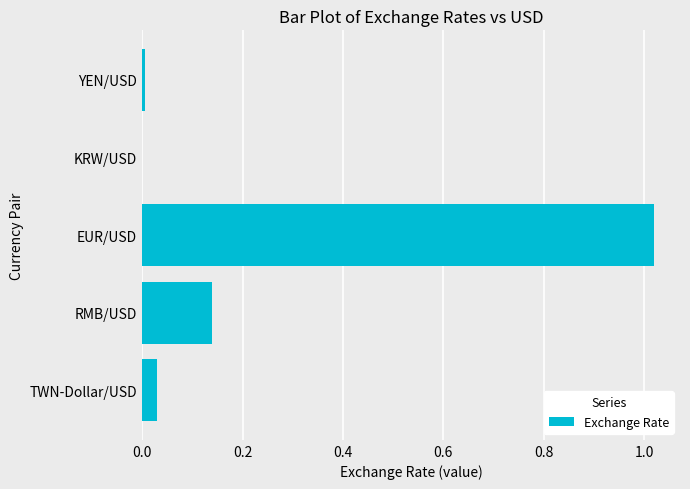

Which label corresponds to the largest value in the chart?

EUR/USD